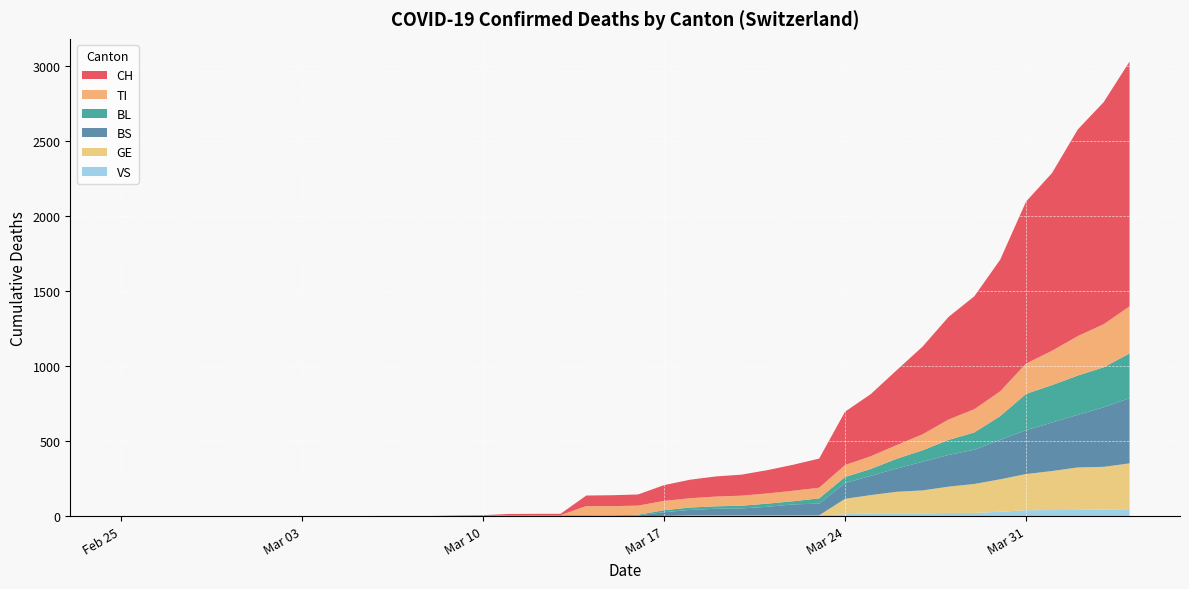

Reading left to right, what are all the values shown in this chart?

CH: 0	0	0	0	0	0	0	0	0	0	1	1	1	3	4	8	9	9	70	73	74	105	123	134	140	155	173	194	355	414	499	584	683	752	877	1079	1183	1376	1479	1630
TI: 0	0	0	0	0	0	0	0	0	0	0	0	0	0	0	0	0	0	61	61	61	62	62	65	67	68	70	71	80	85	91	107	136	155	165	202	229	263	287	314
BL: 0	0	0	0	0	0	0	0	0	0	0	0	0	1	2	2	2	2	2	5	5	13	16	16	18	21	21	35	40	46	65	76	100	115	158	242	249	262	266	298
BS: 0	0	0	0	0	0	0	0	0	0	0	0	0	0	0	4	4	4	4	0	4	25	36	44	46	57	73	78	105	128	155	191	211	228	263	292	323	350	397	434
GE: 0	0	0	0	0	0	0	0	0	0	0	0	0	0	0	0	0	0	0	0	0	0	0	0	0	0	0	0	103	122	144	153	175	193	216	241	260	283	284	305
VS: 0	0	0	0	0	0	0	0	0	0	0	0	0	0	0	0	0	0	0	0	0	1	5	5	5	5	5	5	12	18	18	18	21	21	29	39	40	41	44	46